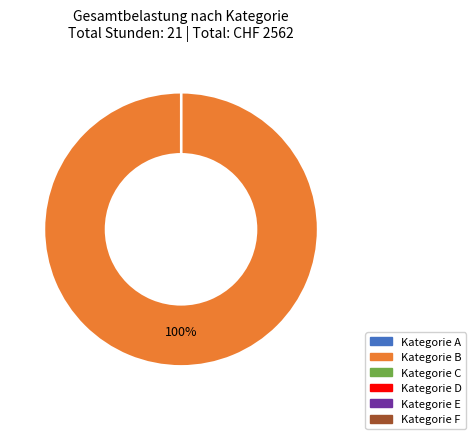

Does any single category account for the majority?

Yes